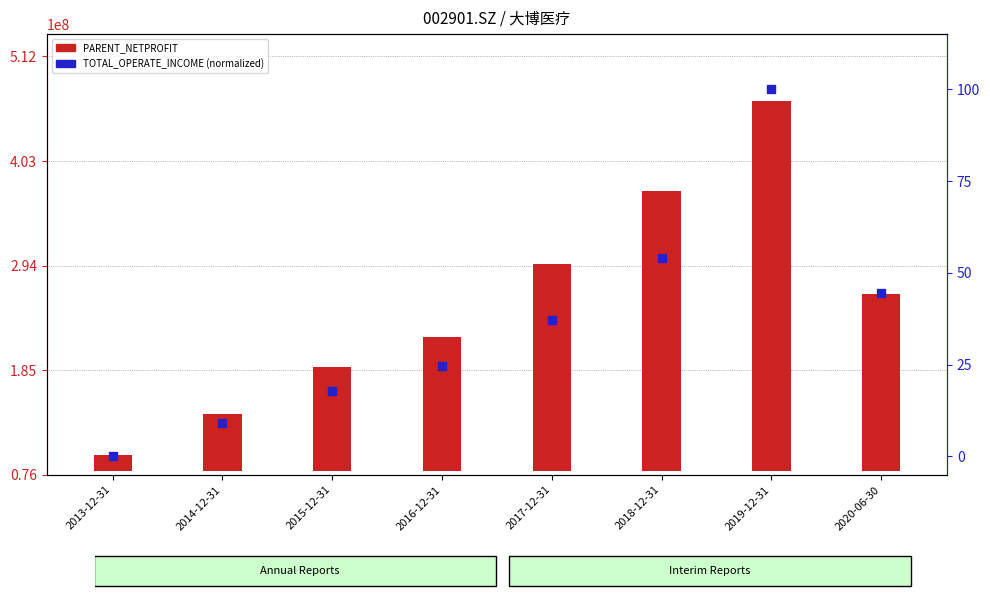

What are all the series names shown in the legend?

PARENT_NETPROFIT, TOTAL_OPERATE_INCOME